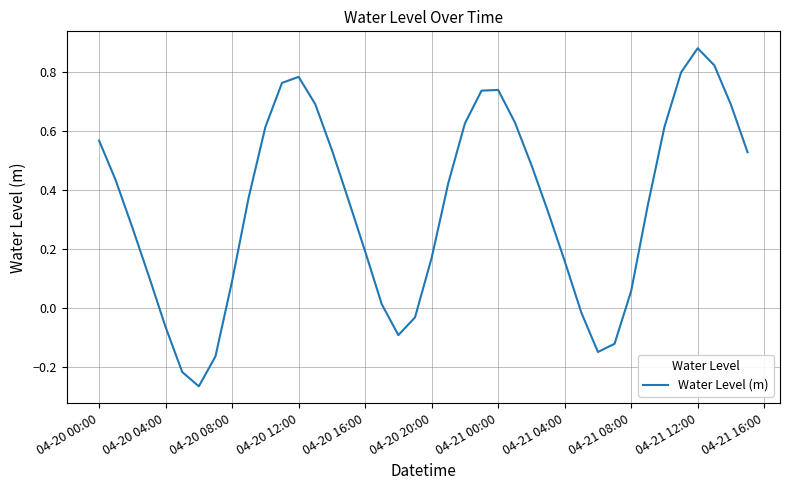

True or false: the data has more than 2 interior local peaks.

True